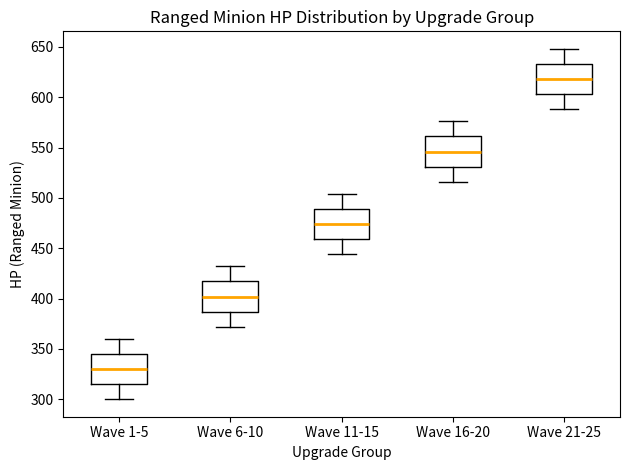

Which box's median line is the lowest?

Wave 1-5